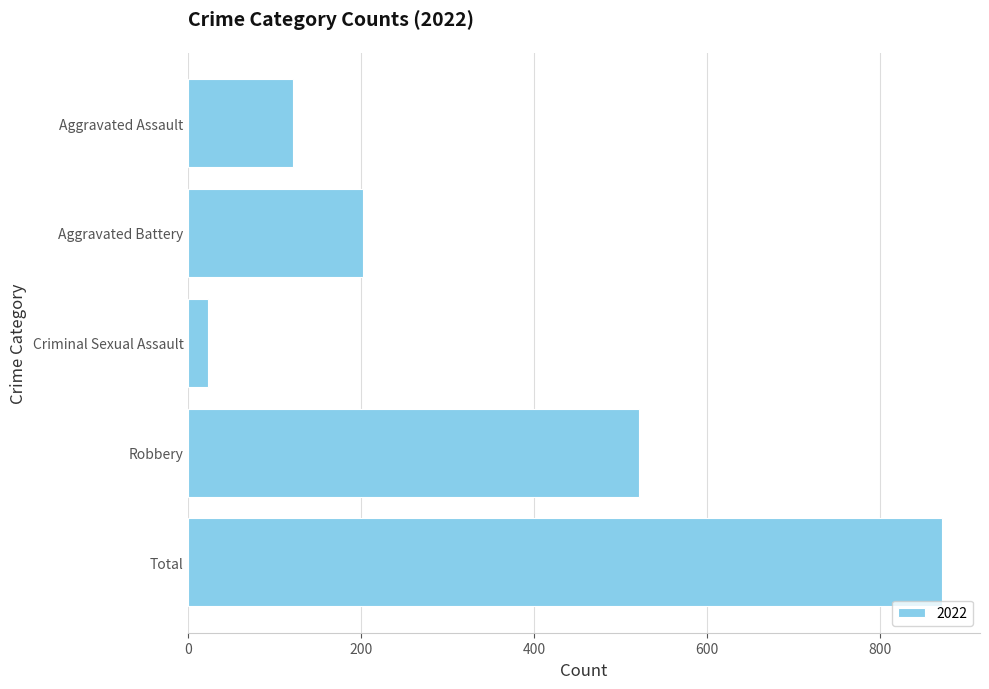

What is the average value?

348